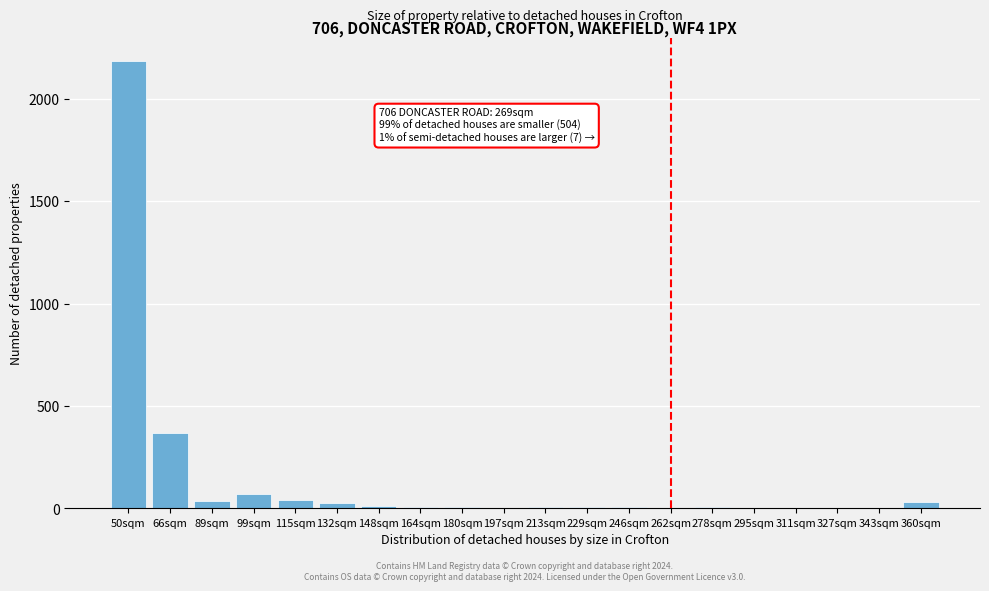

True or false: the data shows 38 at 89sqm.

True